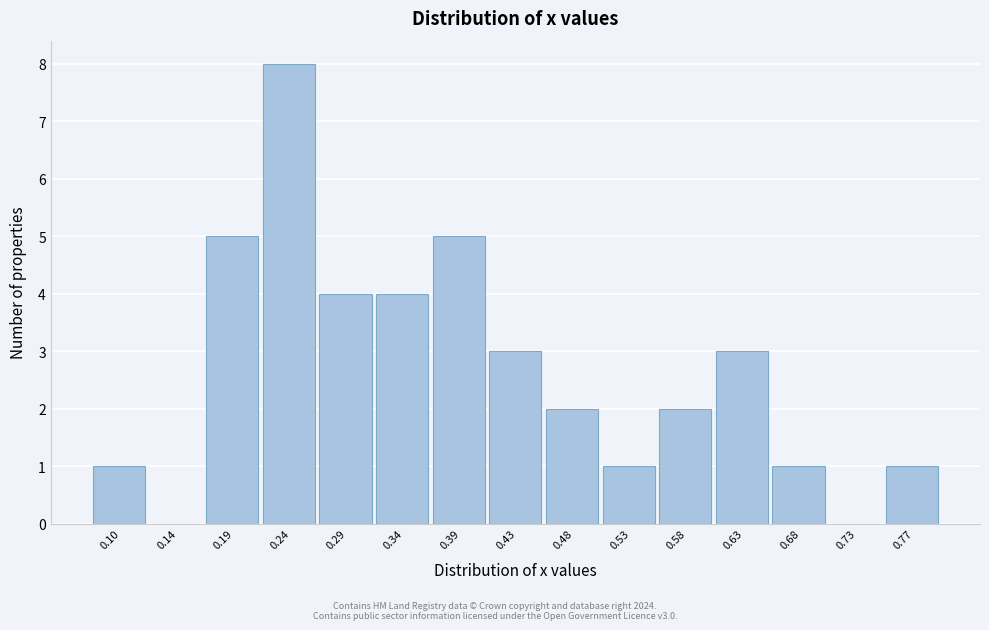

Reading left to right, list all the values displayed in this chart.

0.10=1	0.14=0	0.19=5	0.24=8	0.29=4	0.34=4	0.39=5	0.43=3	0.48=2	0.53=1	0.58=2	0.63=3	0.68=1	0.73=0	0.77=1